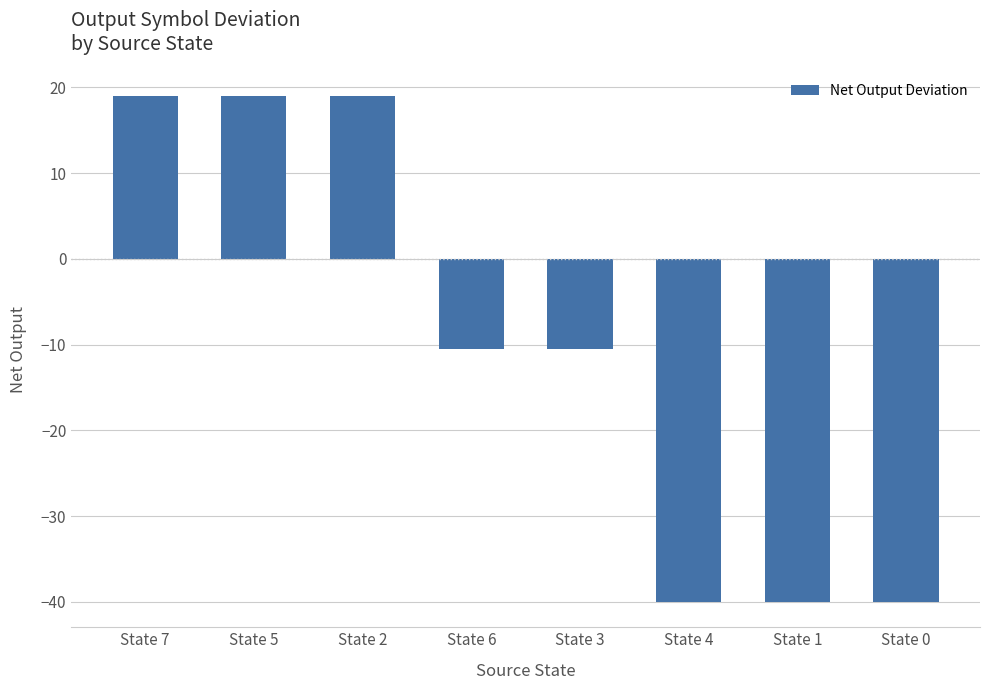

What is the sum of all values?

-84.2